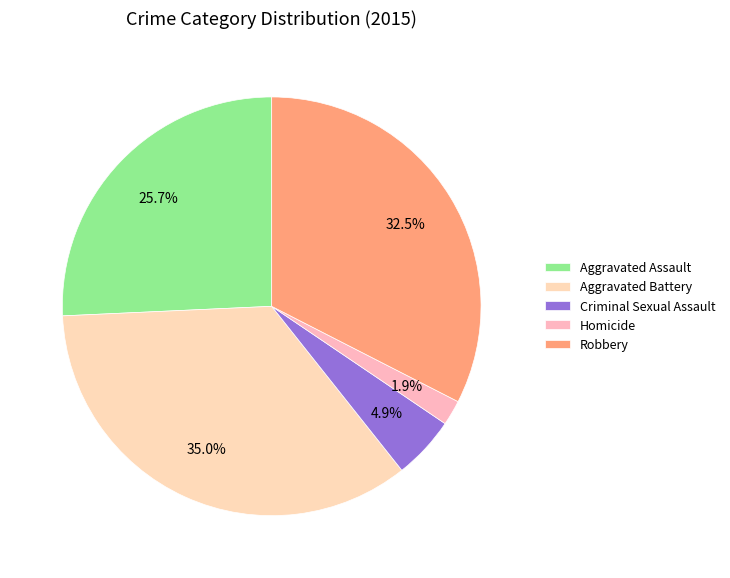

To the nearest percent, what is the combined percentage of Aggravated Battery and Criminal Sexual Assault?

40%